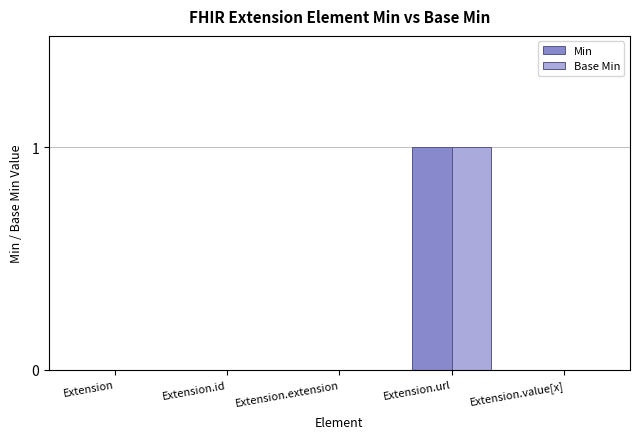

Is it true that Base Min equals 0 at Extension.extension?

True